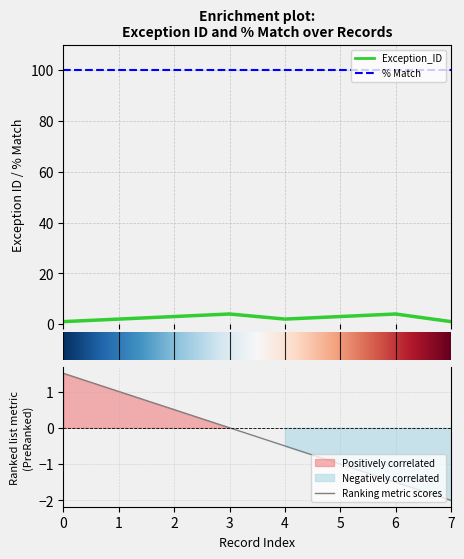

What is the approximate value at 5?

3